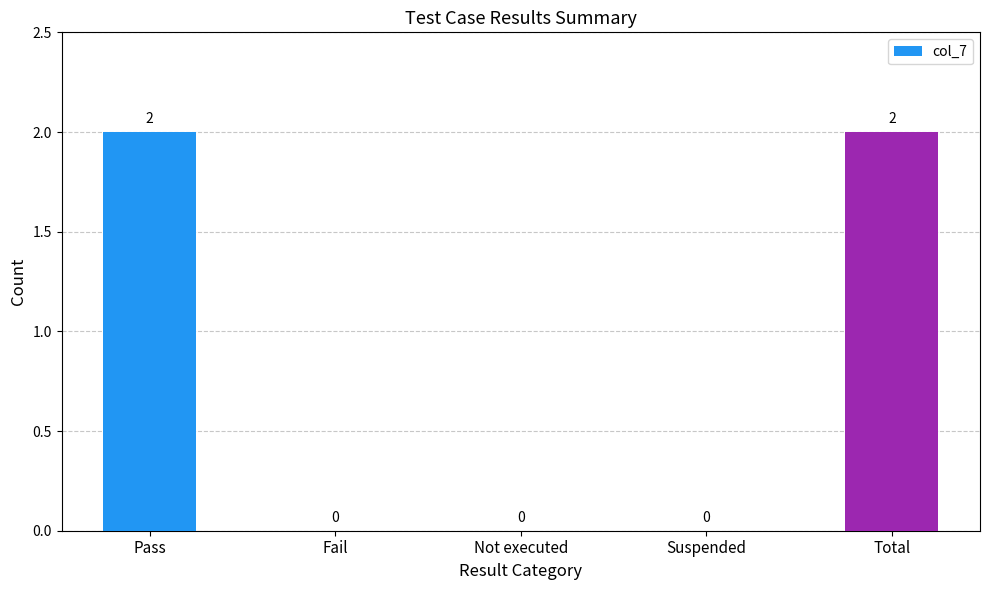

The value at Suspended is 0. True or false?

True